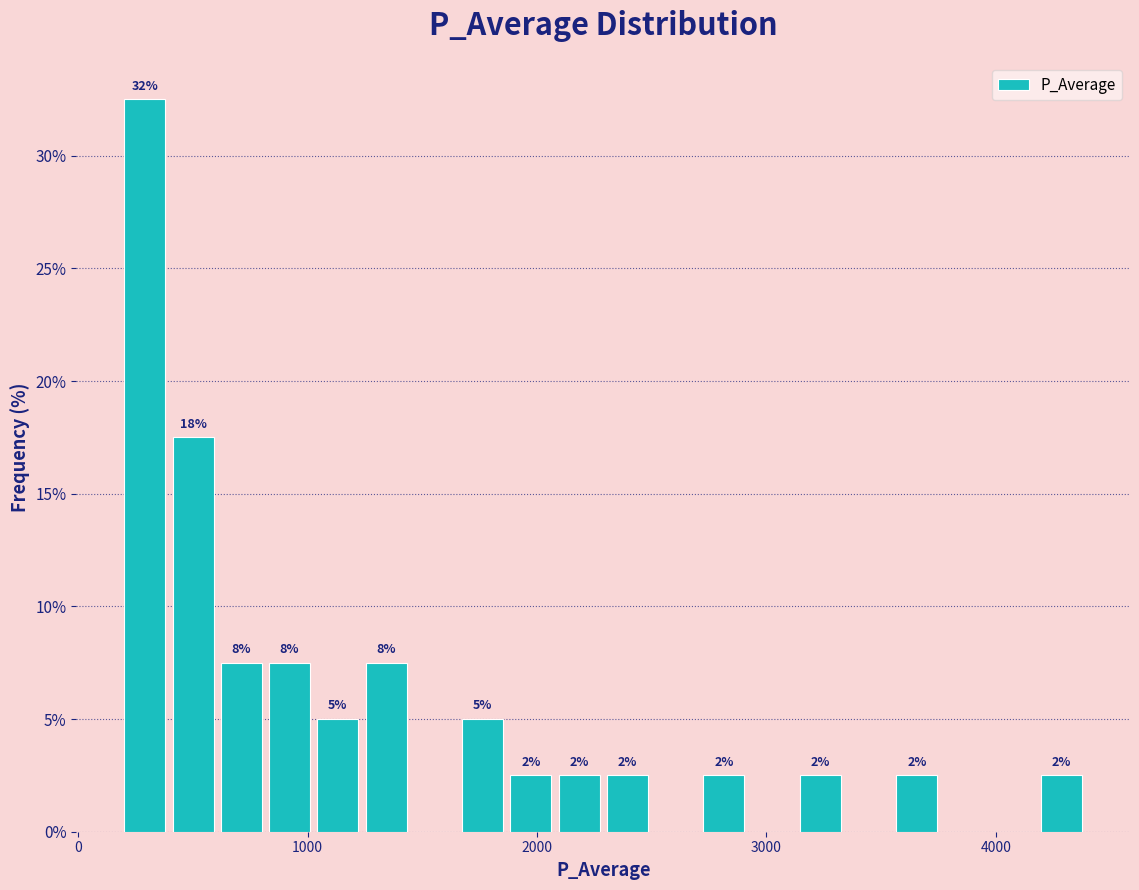

Read against the x-axis, roughly where is the centre of the tallest bar?

300